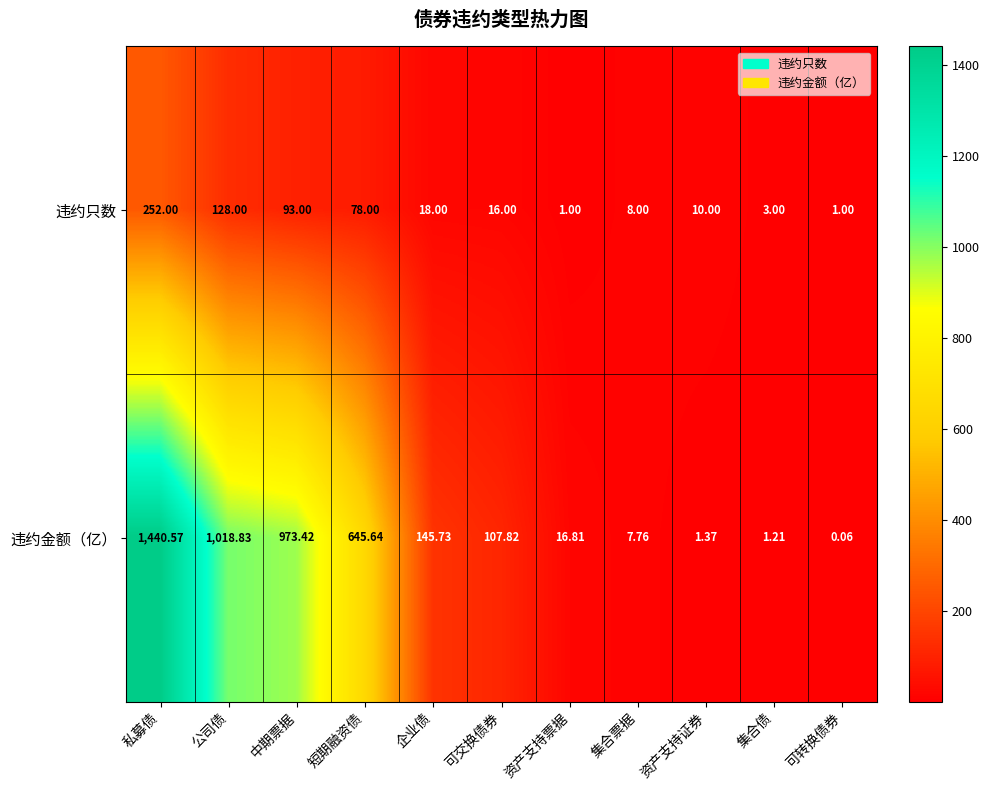

What is the difference between the highest and lowest values at 集合票据?

0.2